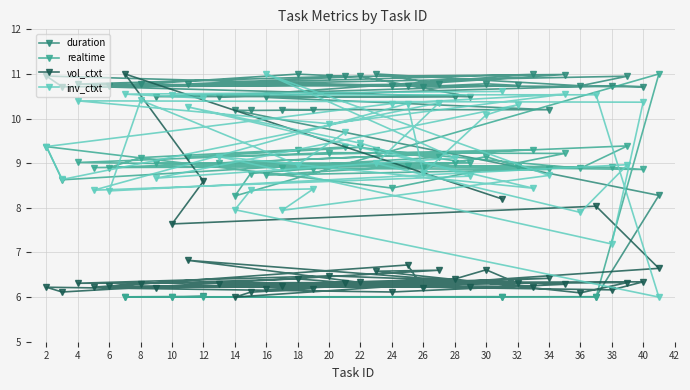

Reading right to left, list all the values displayed in this chart.

duration: 10.9	11.0	10.8	10.7	11.0	10.7	11.0	10.8	10.7	11.0	10.7	11.0	10.9	10.8	10.7	10.7	10.5	11.0	10.8	10.9	10.5	10.7	10.7	10.7	10.8	10.7	10.5	10.5	10.5	10.2	10.2	10.2	10.2	10.2	8.3	6.0	6.0	6.0	6.0	6.0
realtime: 9.4	9.3	9.1	8.9	9.4	8.9	9.3	9.1	8.6	9.4	8.4	9.2	9.2	9.0	8.9	8.9	9.0	9.3	9.1	9.4	9.0	8.9	8.9	8.9	9.1	8.9	9.0	9.0	8.7	8.9	8.9	8.9	8.8	8.3	11.0	6.0	6.0	6.0	6.0	6.0
vol_ctxt: 6.3	6.4	6.3	6.2	6.3	6.1	6.6	6.6	6.1	6.2	6.1	6.3	6.5	6.3	6.3	6.2	6.3	6.2	6.8	6.3	6.2	6.2	6.7	6.2	6.6	6.3	6.2	6.4	6.2	6.4	6.3	6.2	6.1	6.0	6.6	8.0	7.6	8.6	11.0	8.2
inv_ctxt: 9.7	9.0	10.4	8.4	9.0	7.9	9.0	10.4	8.6	9.4	10.3	10.5	9.9	10.4	10.4	7.2	9.1	8.4	10.3	9.4	8.7	8.4	10.3	8.8	10.1	10.3	8.7	9.1	11.0	8.7	7.9	8.4	8.4	8.0	6.0	10.5	10.5	10.5	10.5	10.6